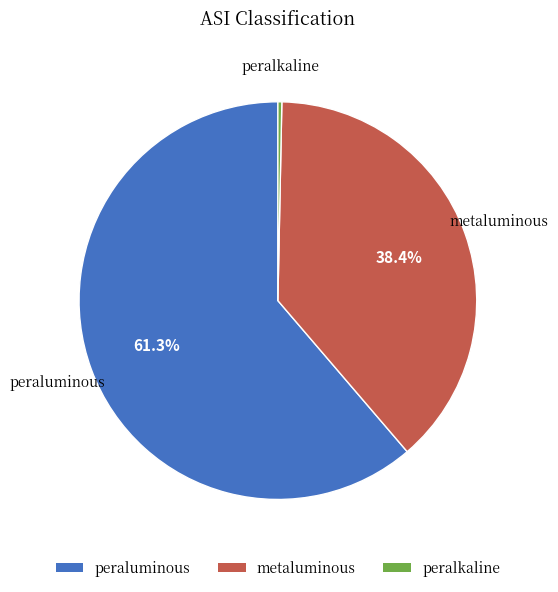

Is there a majority slice in this chart?

Yes